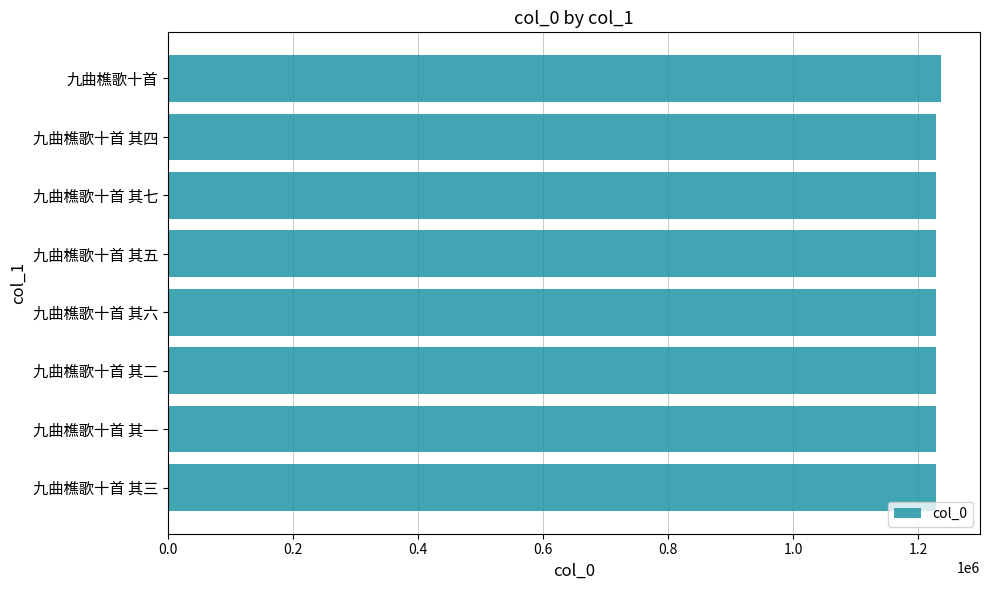

True or false: the data shows 1229163 at 九曲樵歌十首 其二.

True